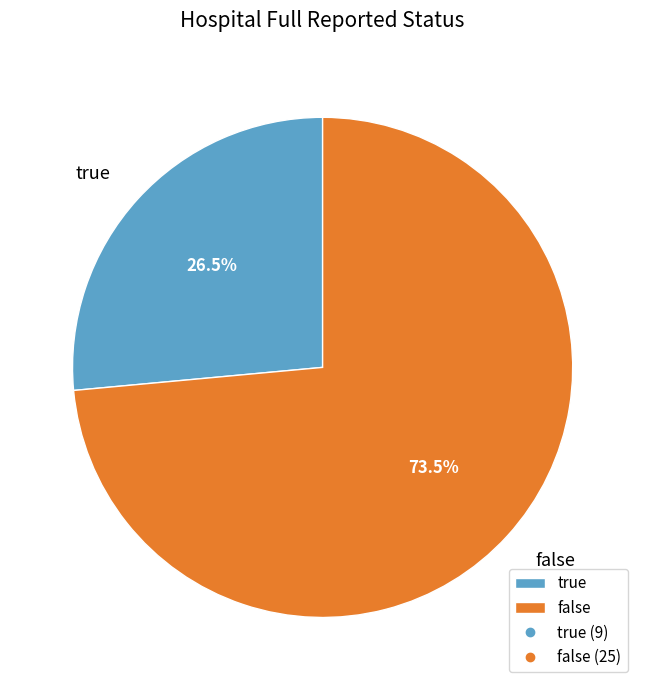

Combined, do false and true account for over 50%?

Yes